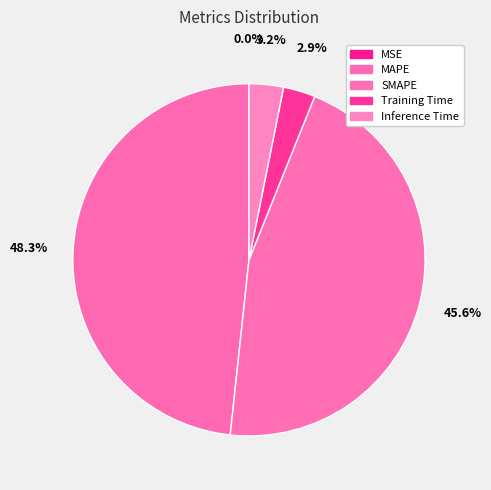

Combined, do SMAPE and MAPE account for over 50%?

Yes